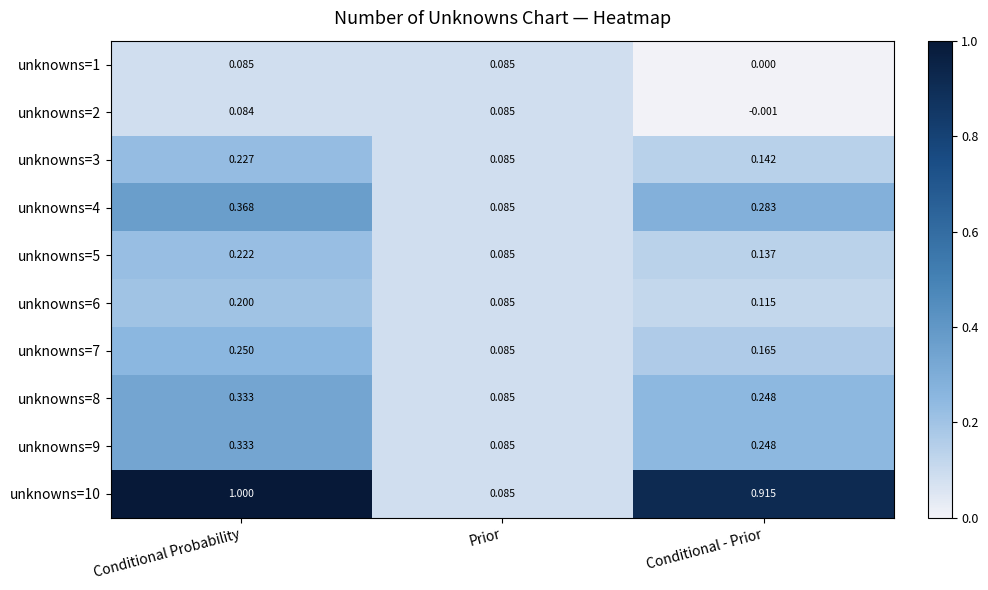

At which category does the chart reach its peak across all series?

Conditional Probability